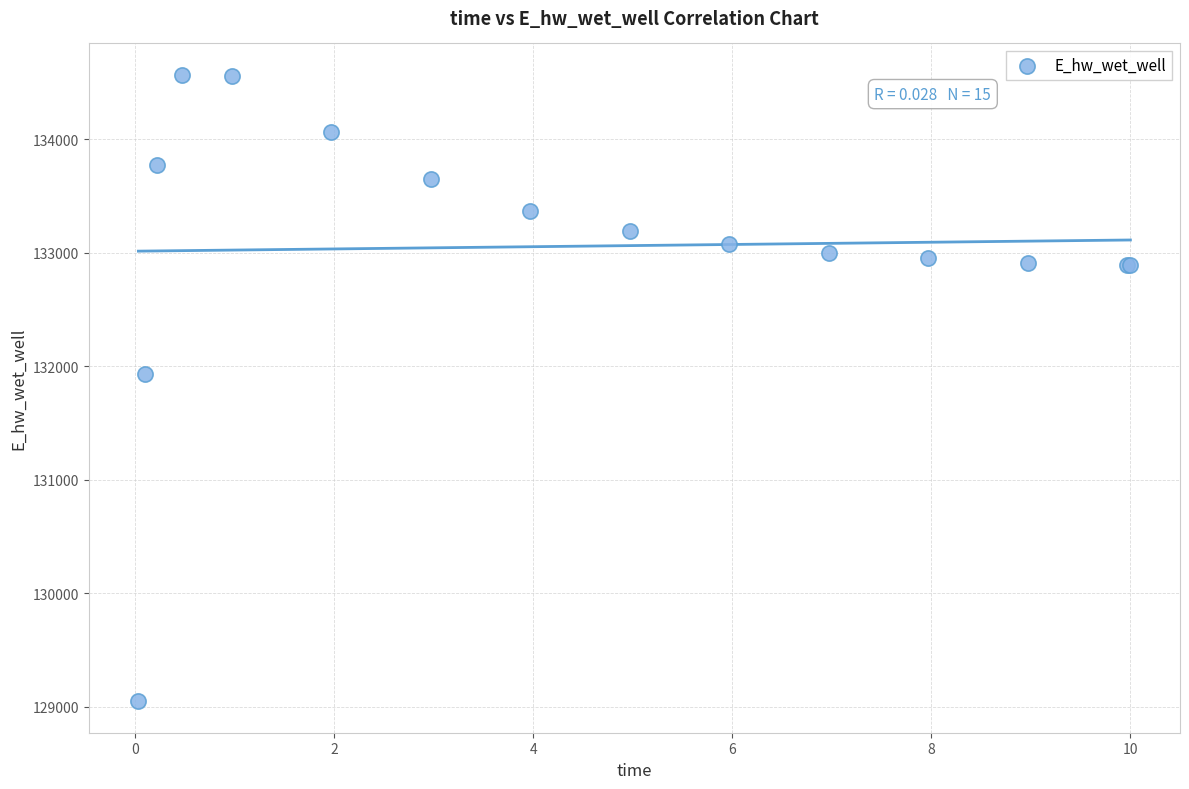

What Y value in the scatter plot is closest to 131808?

131928.8